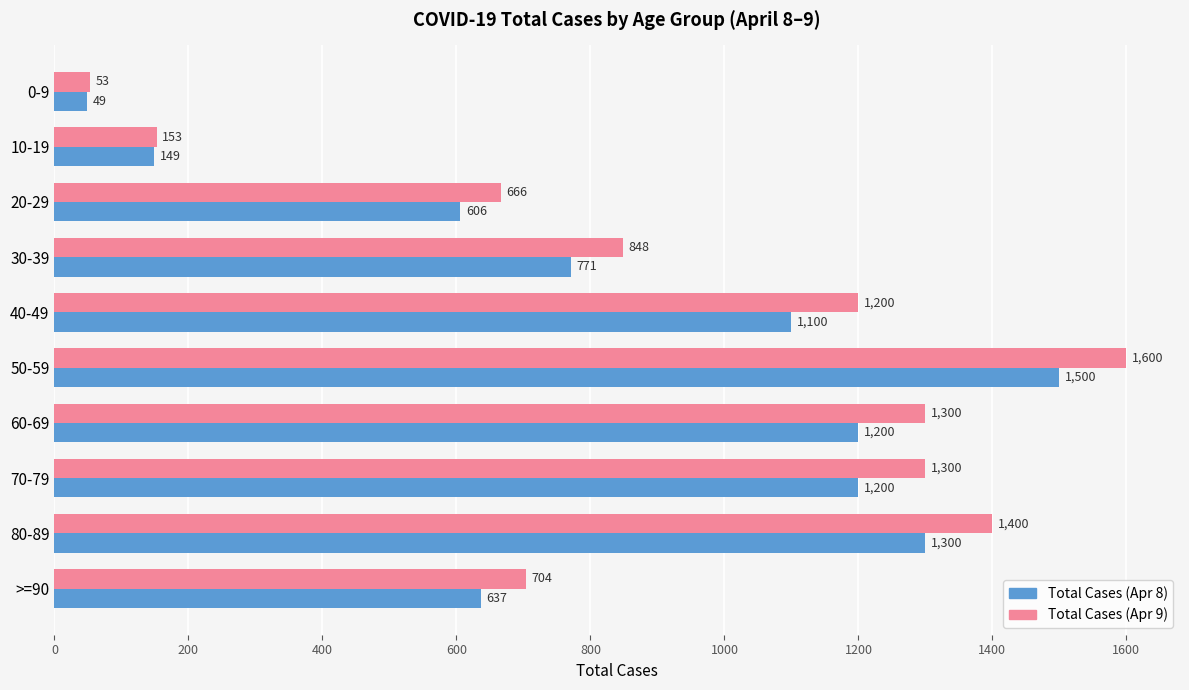

Rank the series at 60-69 from highest to lowest value.

Total Cases (Apr 9), Total Cases (Apr 8)